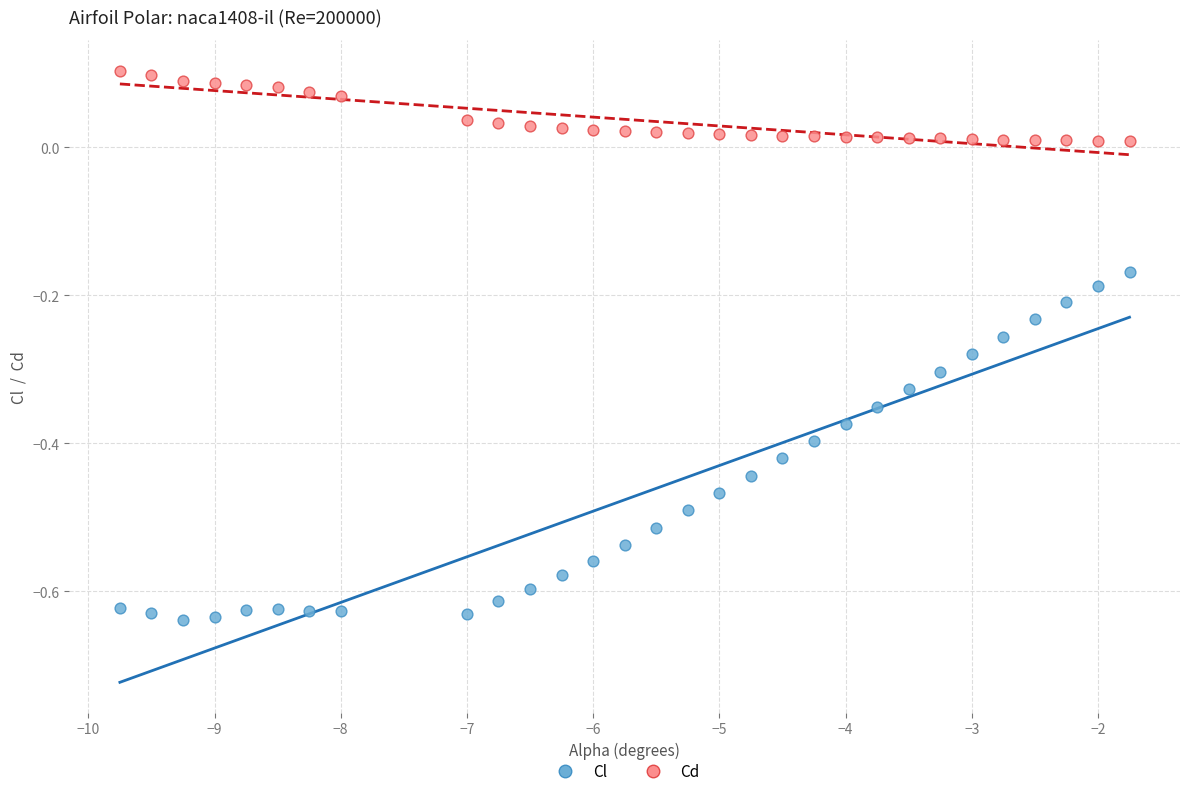

Across all data points, what is the range of Y values (max minus min)?

0.7